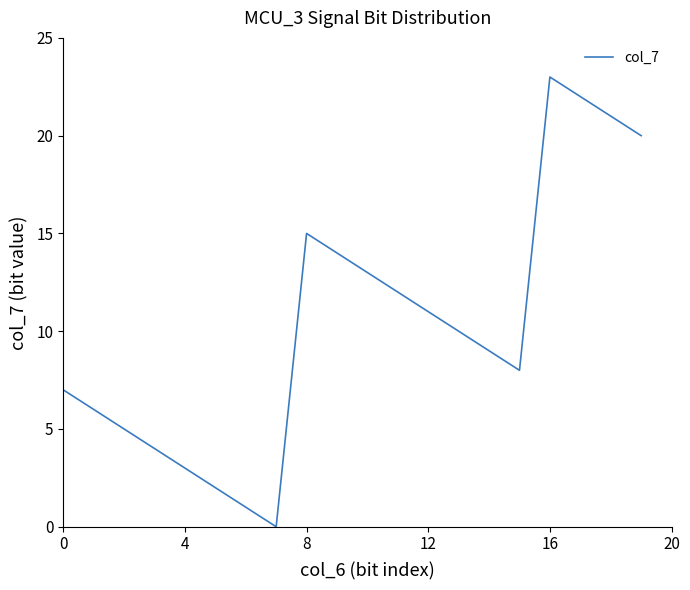

What is the difference between the maximum and minimum values?

23